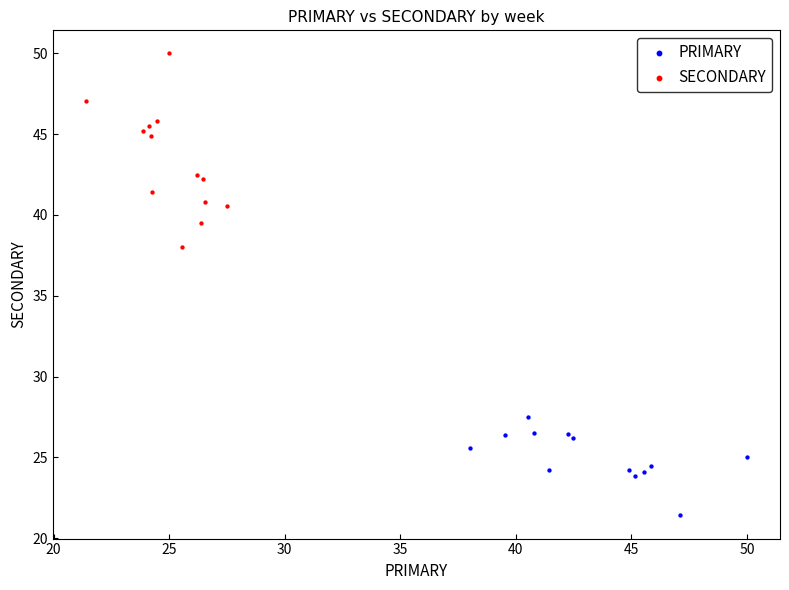

Which series reaches the minimum Y coordinate?

PRIMARY